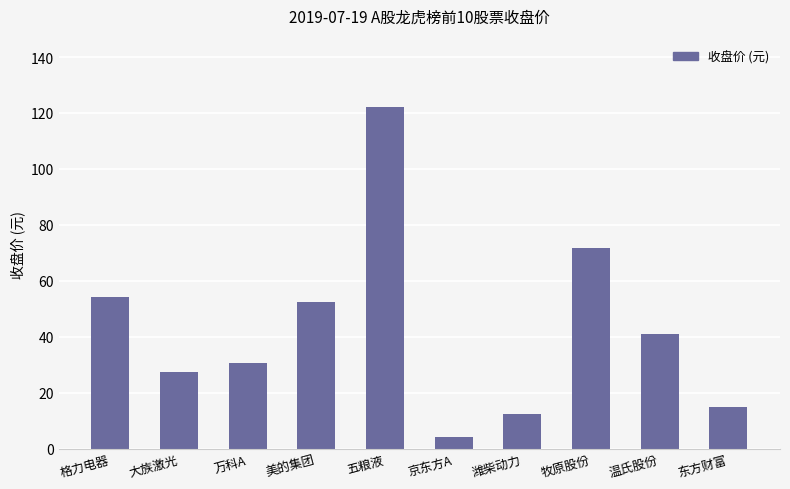

Count the number of data series in this chart.

1